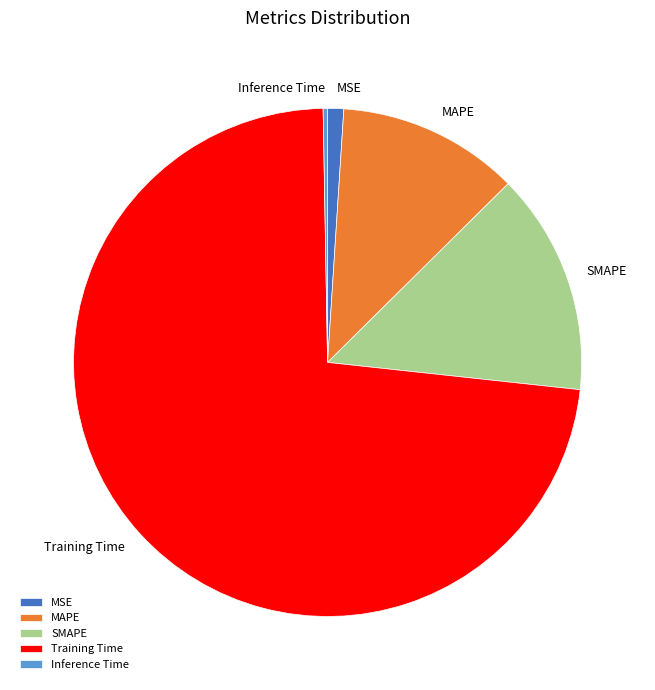

Between Training Time and Inference Time, which is larger?

Training Time